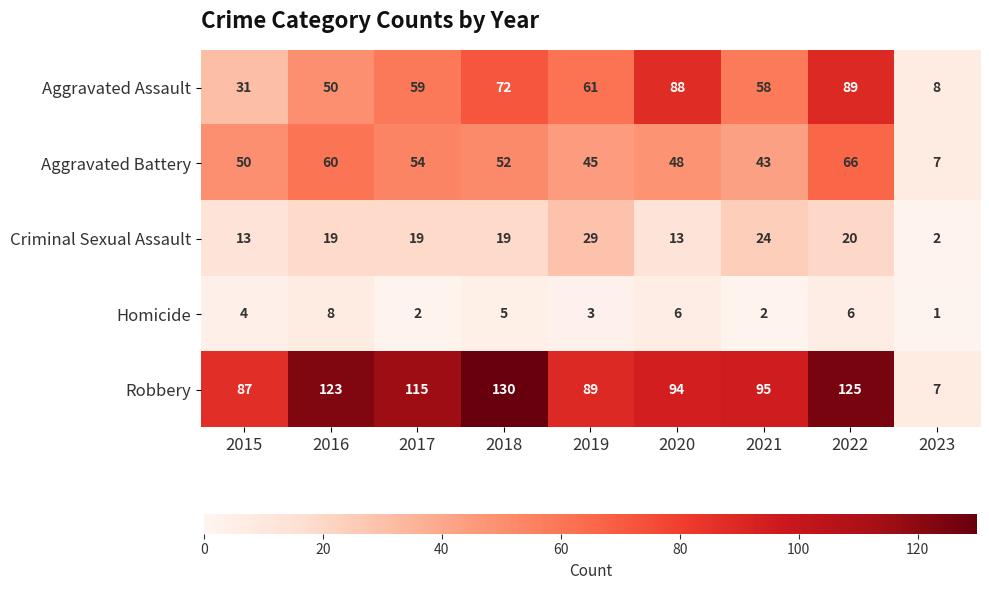

The value of Aggravated Battery at 2019 is 45. True or false?

True